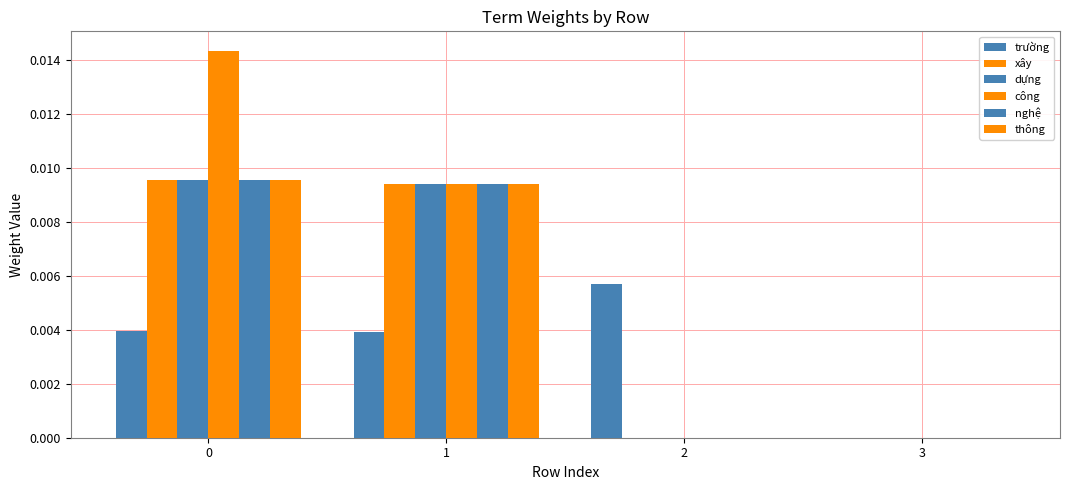

Rank the categories by xây value from lowest to highest.

2, 3, 1, 0